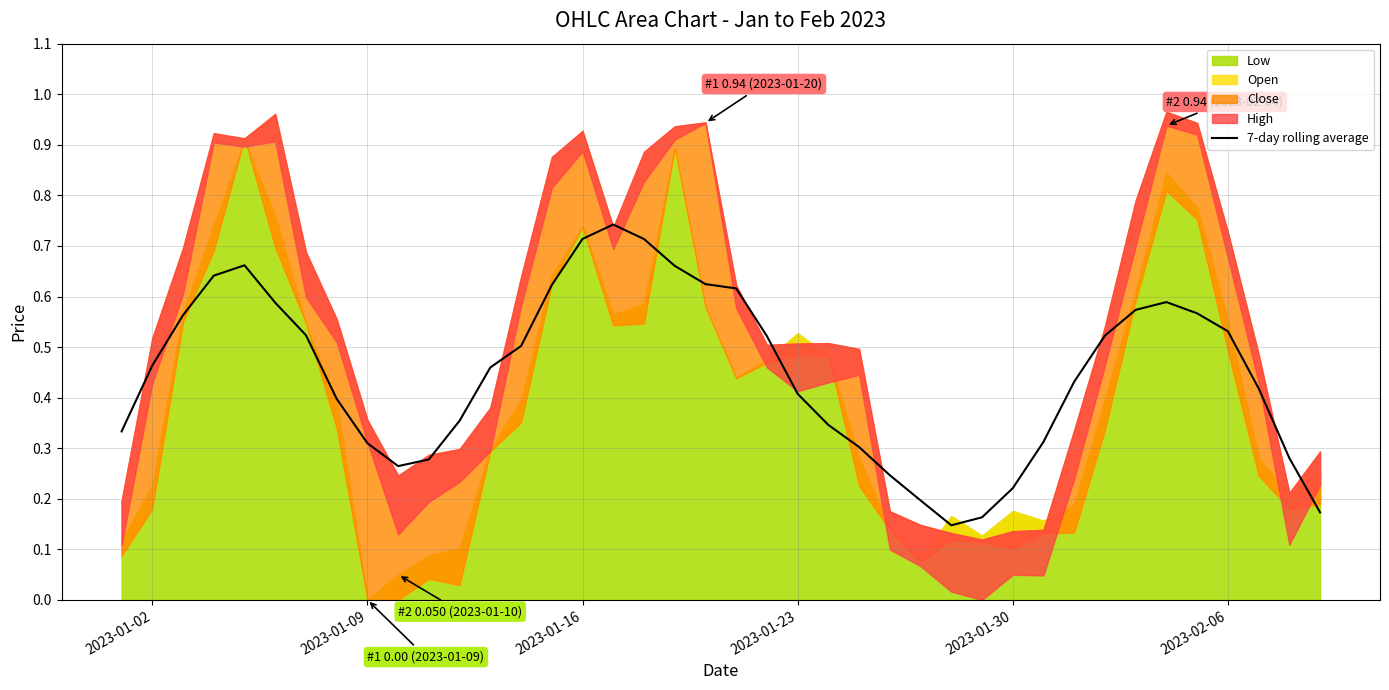

True or false: 7-day rolling average has a value of 0.3 at 2023-01-23.

False